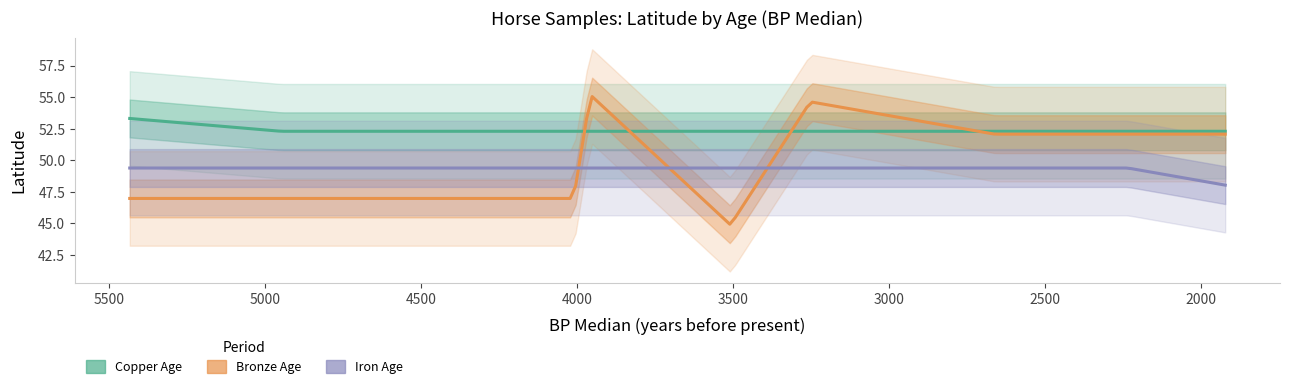

Which series has the widest spread of values?

Bronze Age